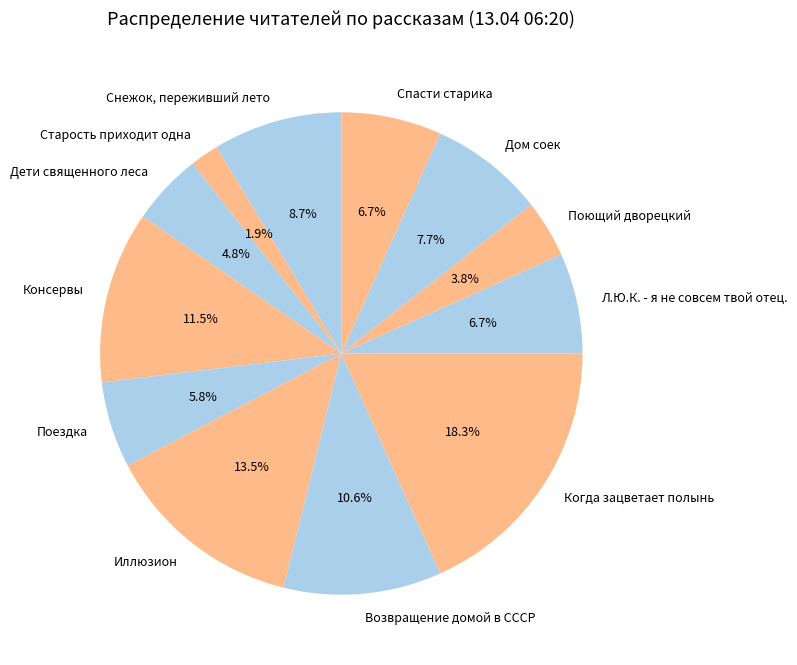

Between Дом соек and Возвращение домой в СССР, which is larger?

Возвращение домой в СССР